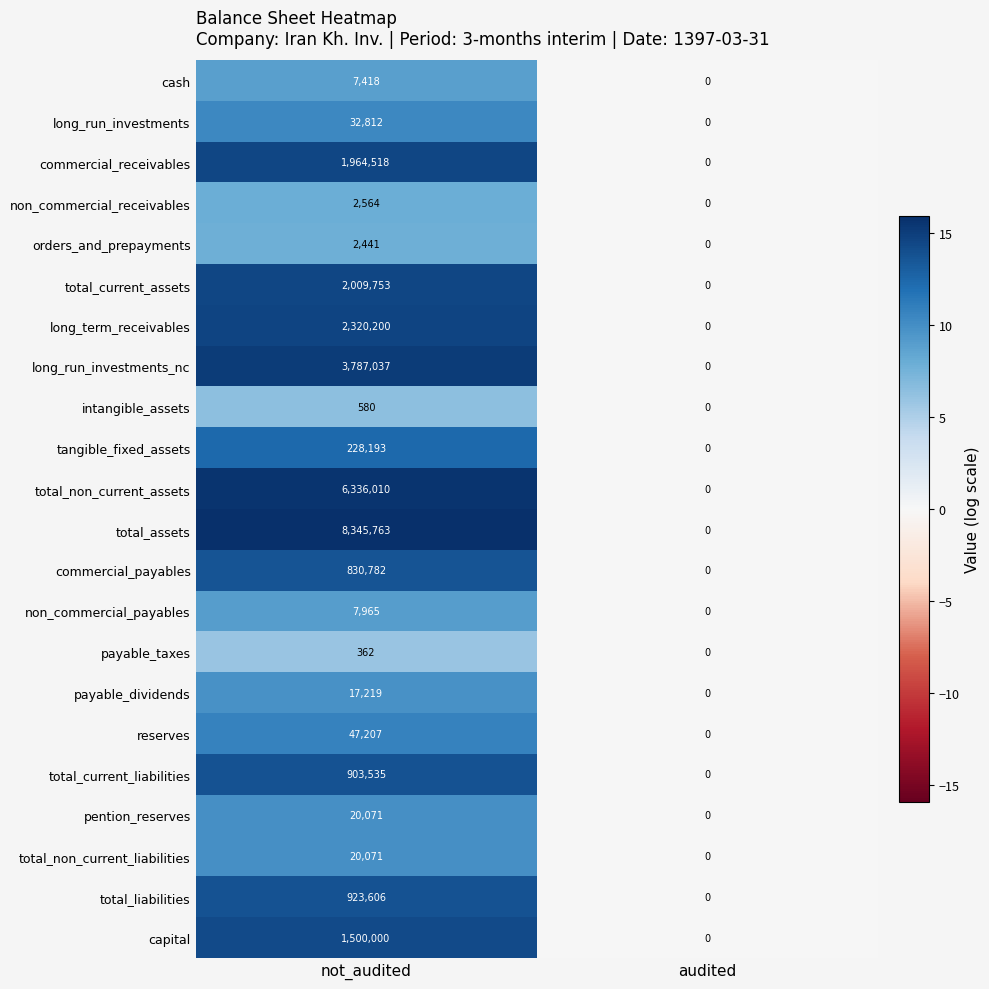

Is it true that total_non_current_liabilities equals 0 at audited?

True